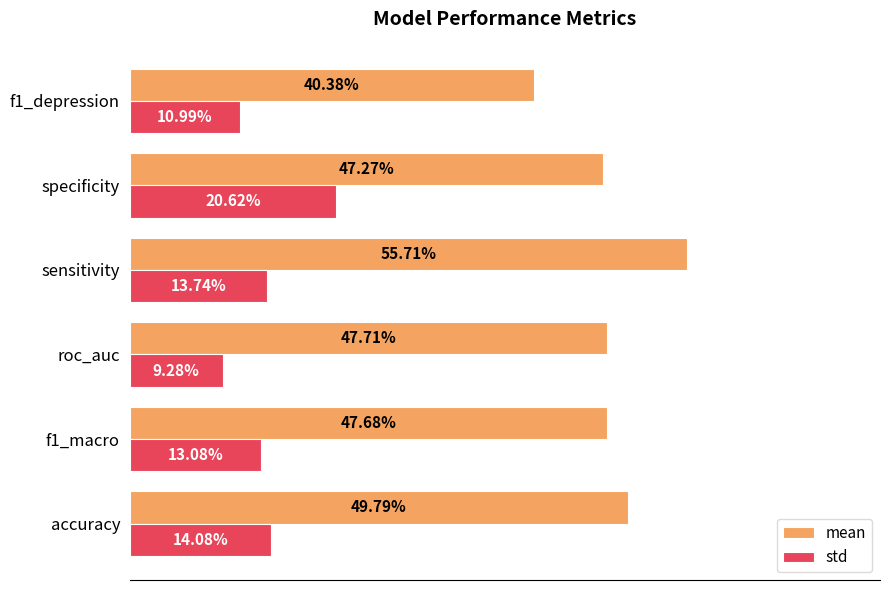

What are all the series names shown in the legend?

mean, std